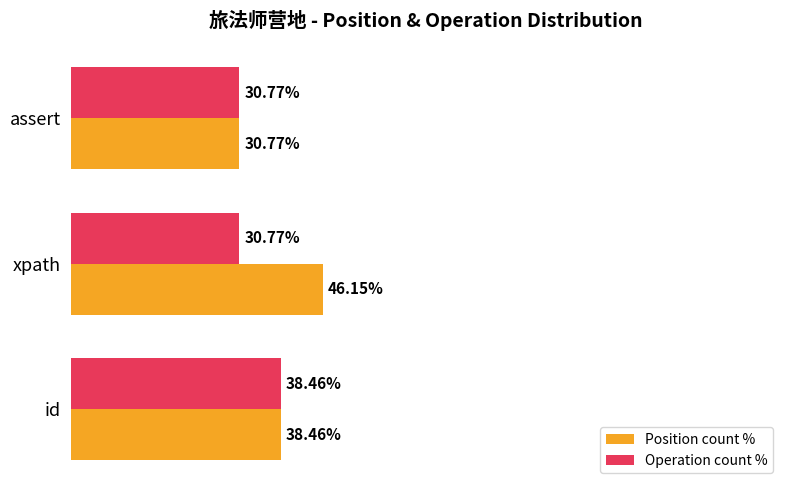

Which series has the largest total across all categories?

Position count %